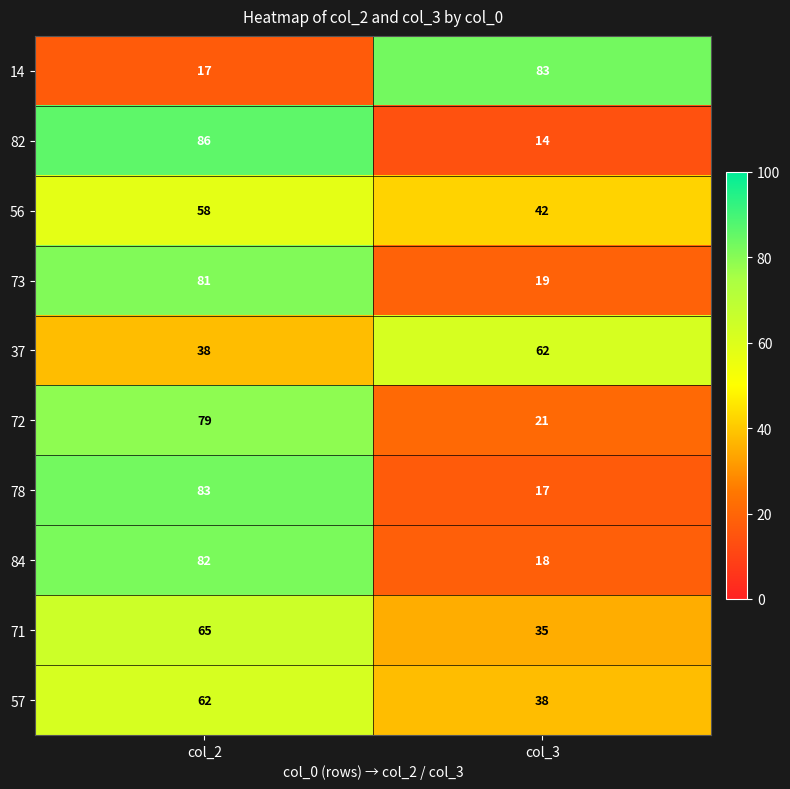

What is the difference between the maximum and minimum values in the 78 series?

66